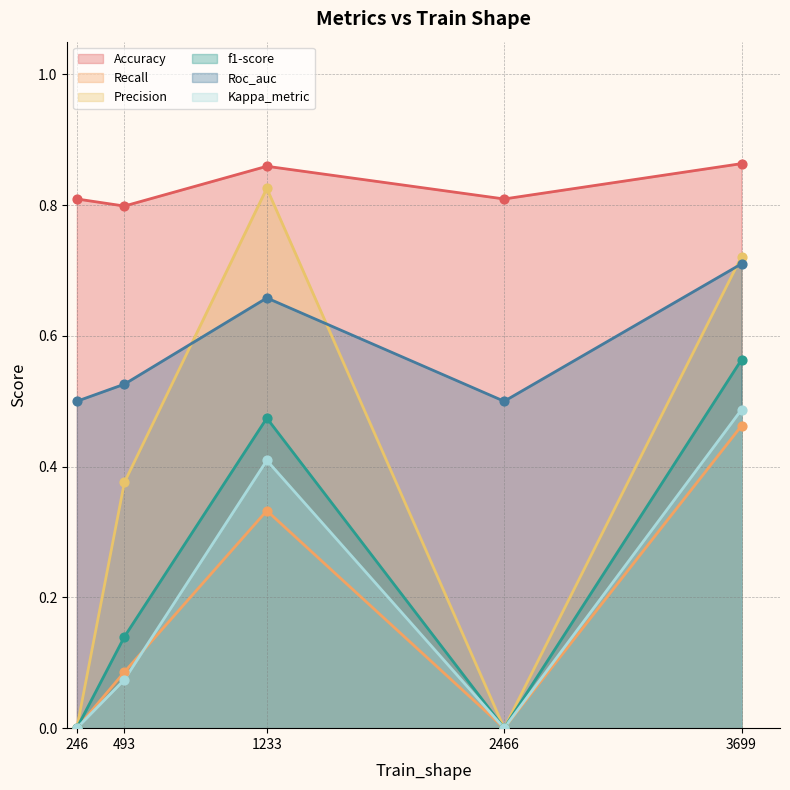

What are all the series names shown in the legend?

Accuracy, Recall, Precision, f1-score, Roc_auc, Kappa_metric